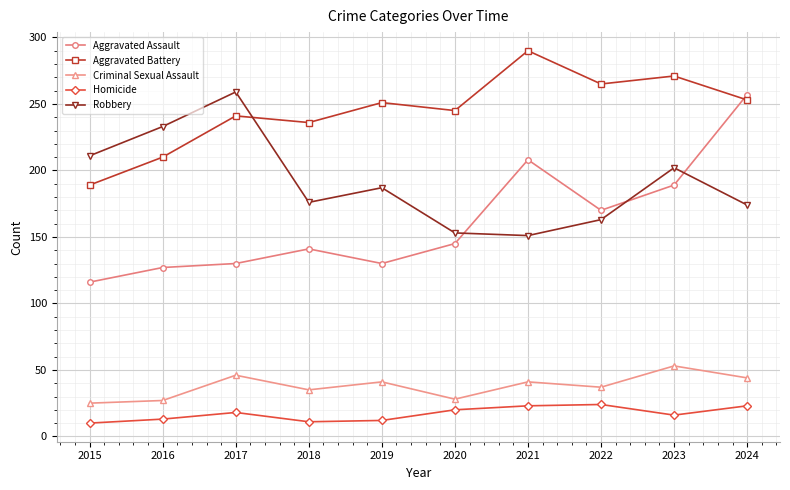

What is the greatest value displayed?

290